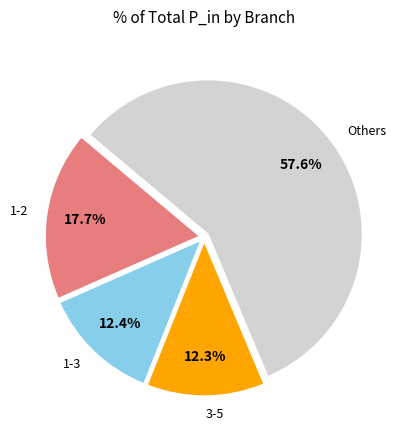

Combined, do Others and 1-3 account for over 50%?

Yes